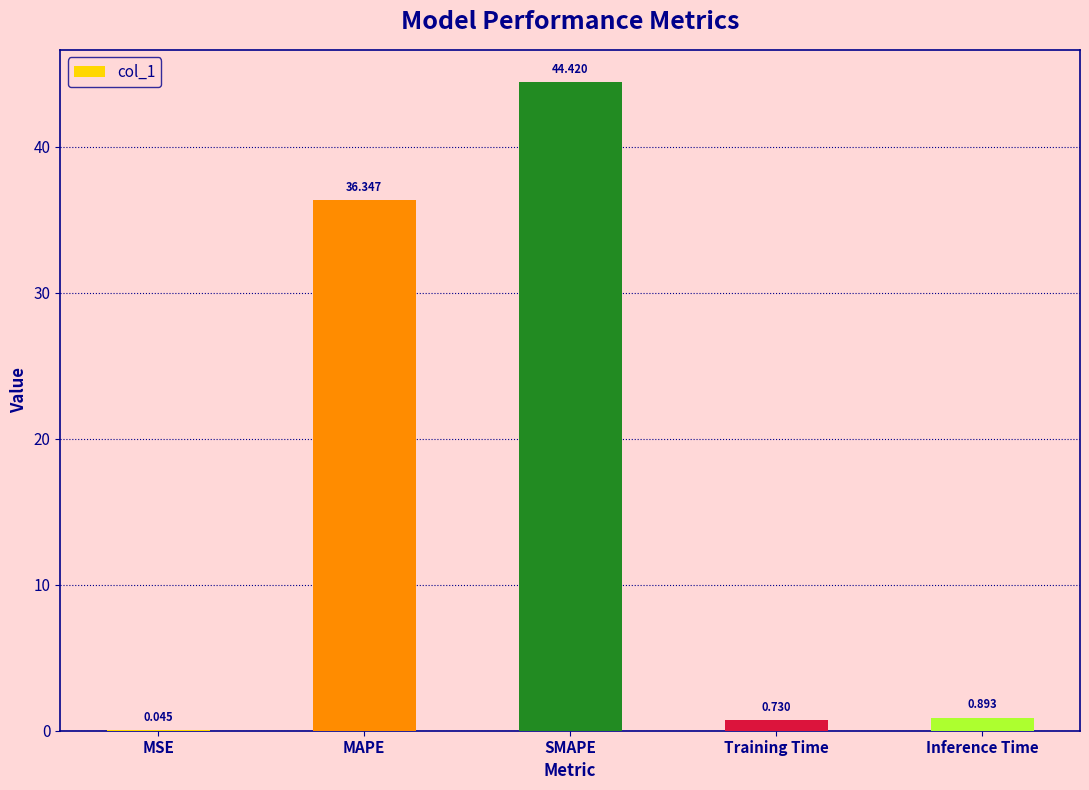

The value at SMAPE is 65.0. True or false?

False